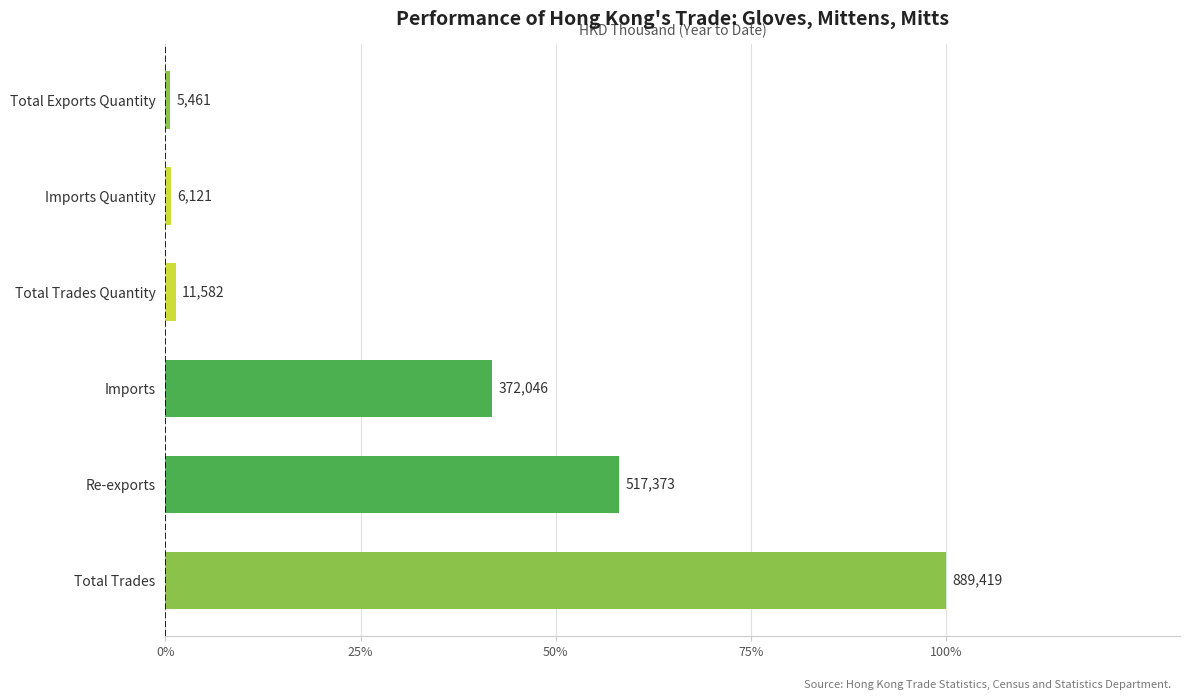

Does the chart contain any negative values?

No